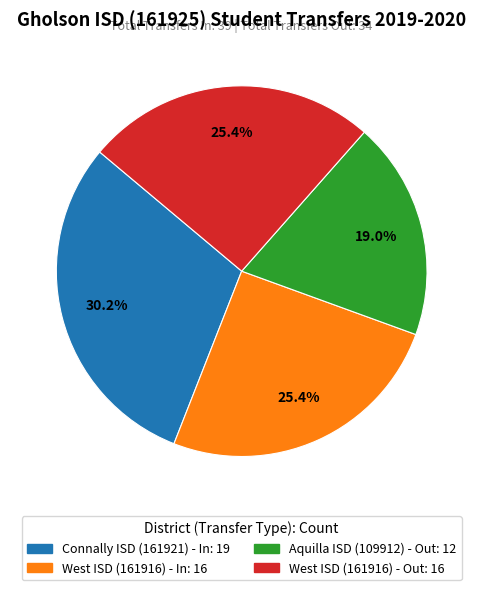

Is there any slice that represents more than half of the pie?

No